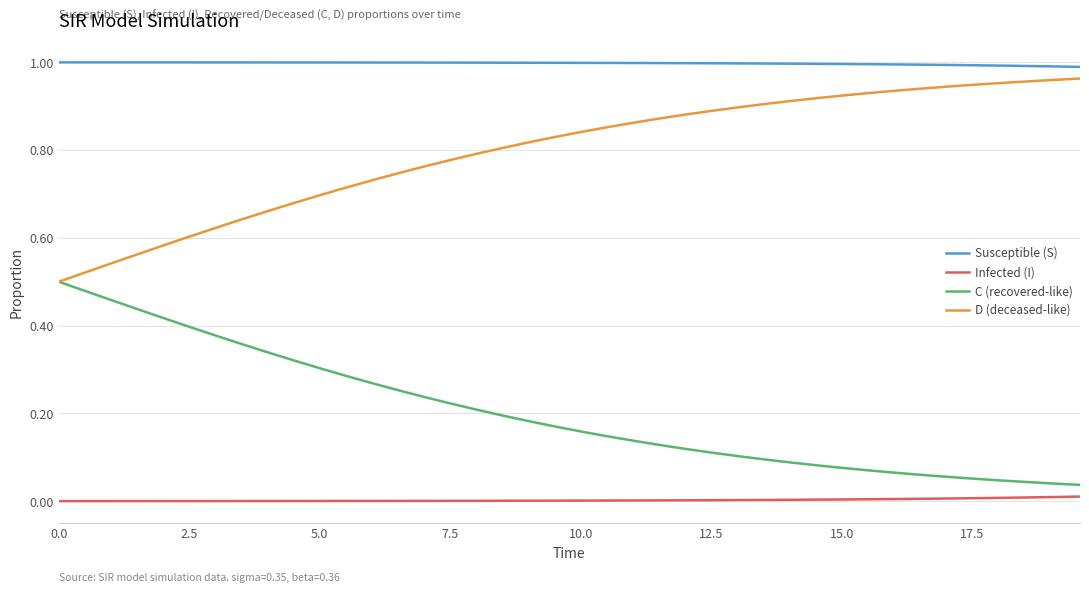

Which series has the largest total across all categories?

Susceptible (S)